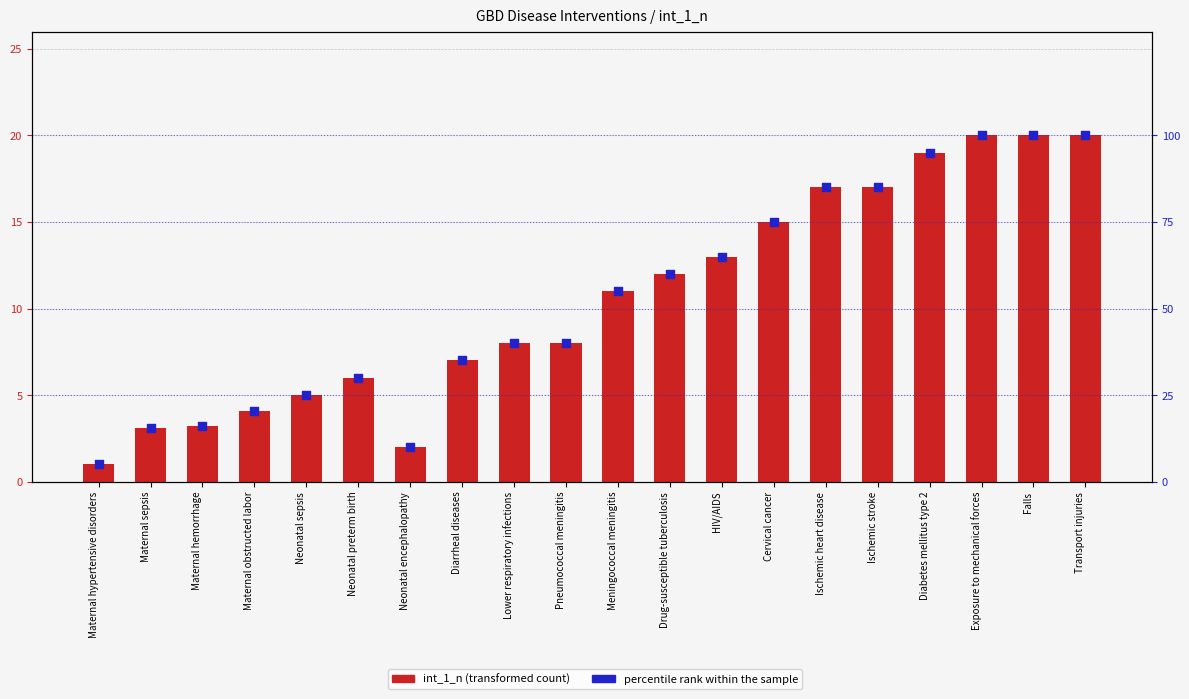

Which series contains the highest Y value?

percentile rank within the sample